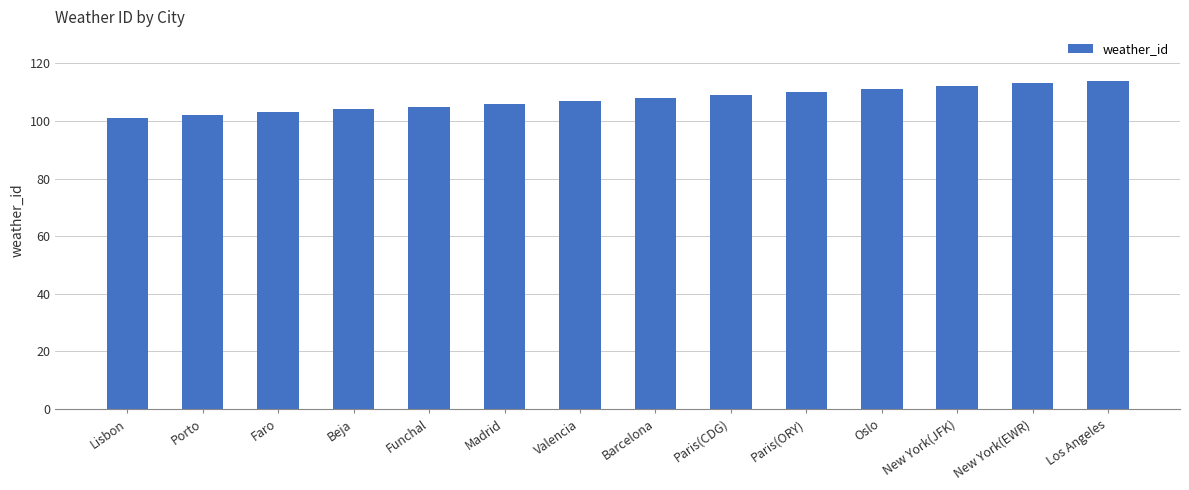

What is the value of the 12th bar from the left?

112